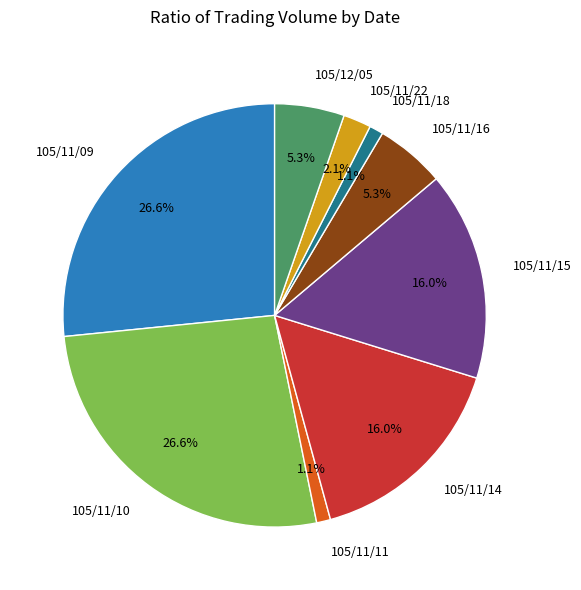

What percentage is NOT represented by 105/11/10?

73.4%